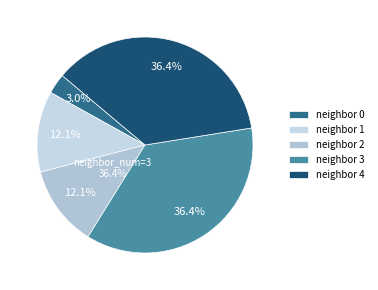

How many slices are in this pie chart?

5